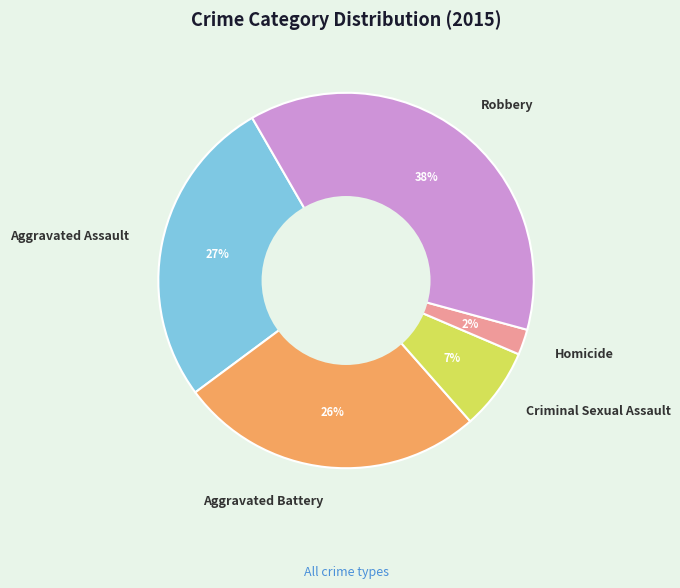

True or false: Homicide accounts for 2% of the total.

True